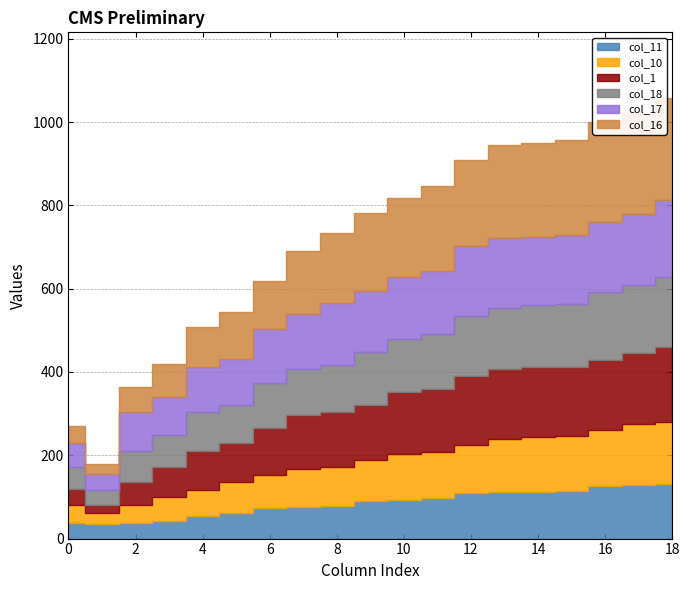

The col_11 series shows 43 at 3. True or false?

True